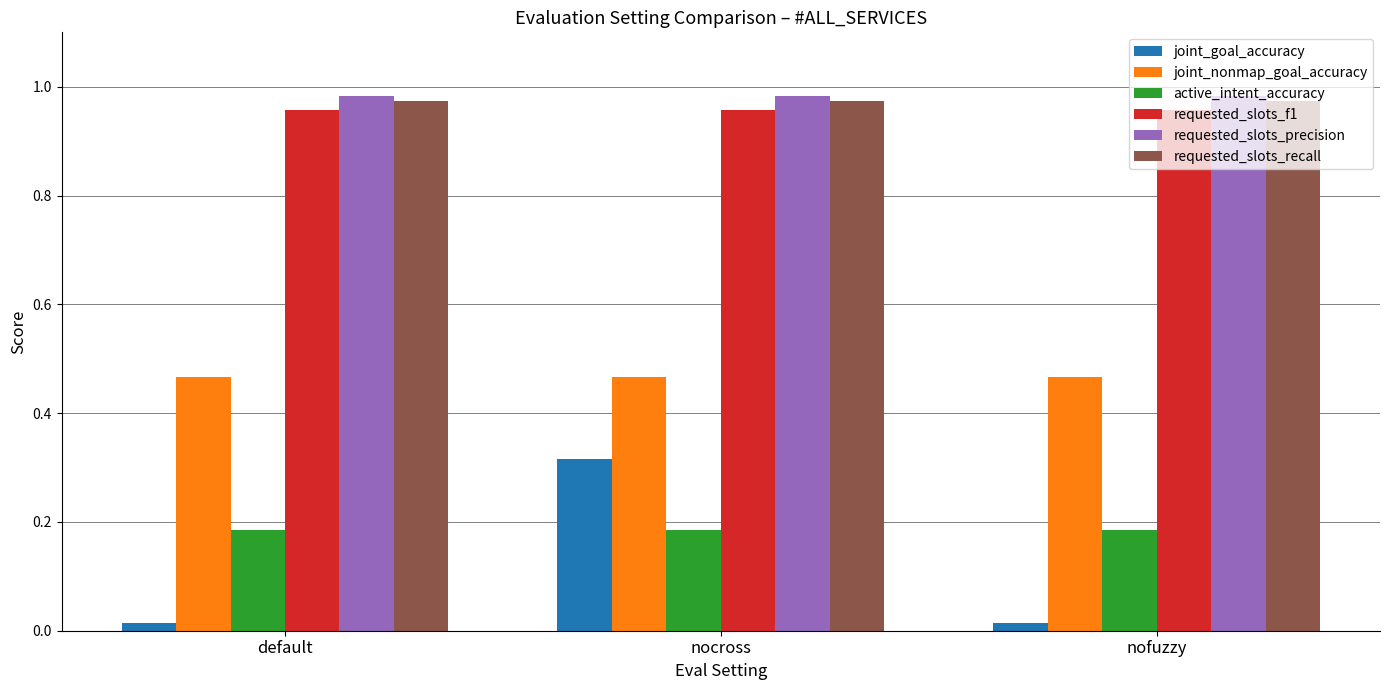

Does the chart contain stacked bars?

No